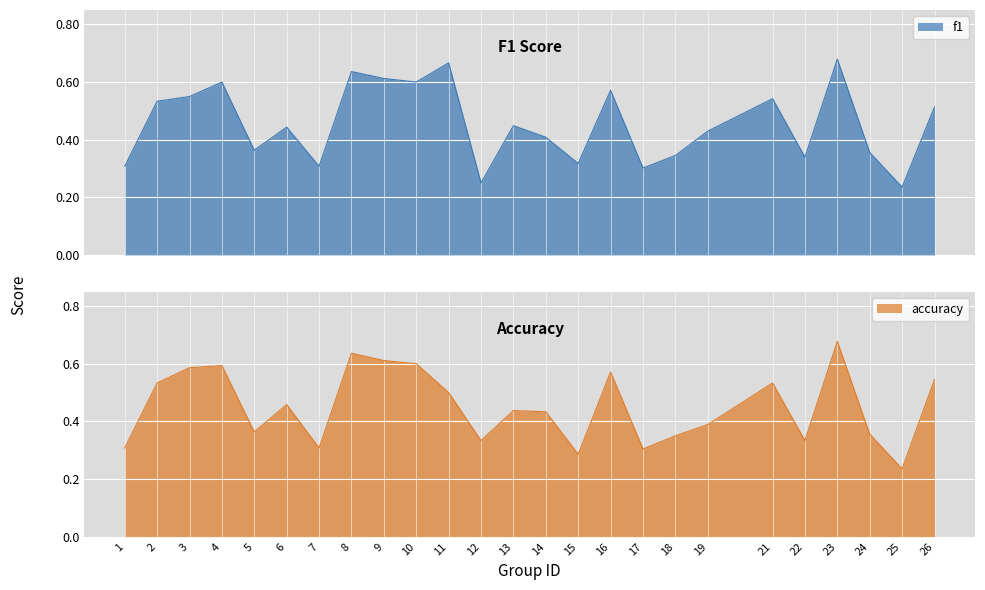

Rank the categories by f1 value from lowest to highest.

25, 12, 17, 1, 7, 15, 22, 18, 24, 5, 14, 19, 6, 13, 26, 2, 21, 3, 16, 4, 10, 9, 8, 11, 23